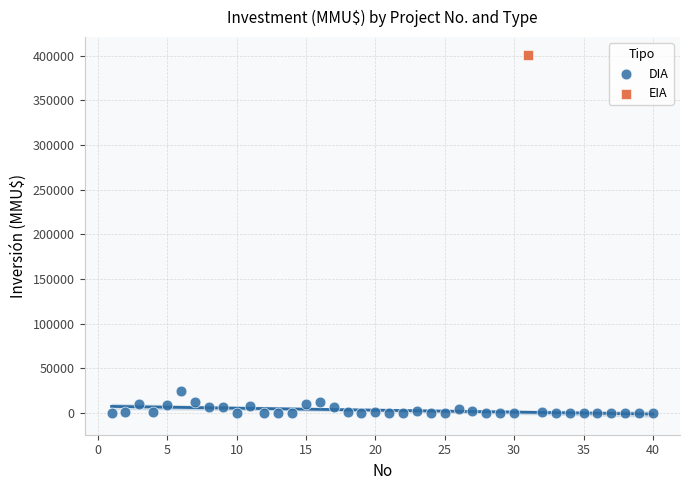

What are all the series names shown in the legend?

DIA, EIA